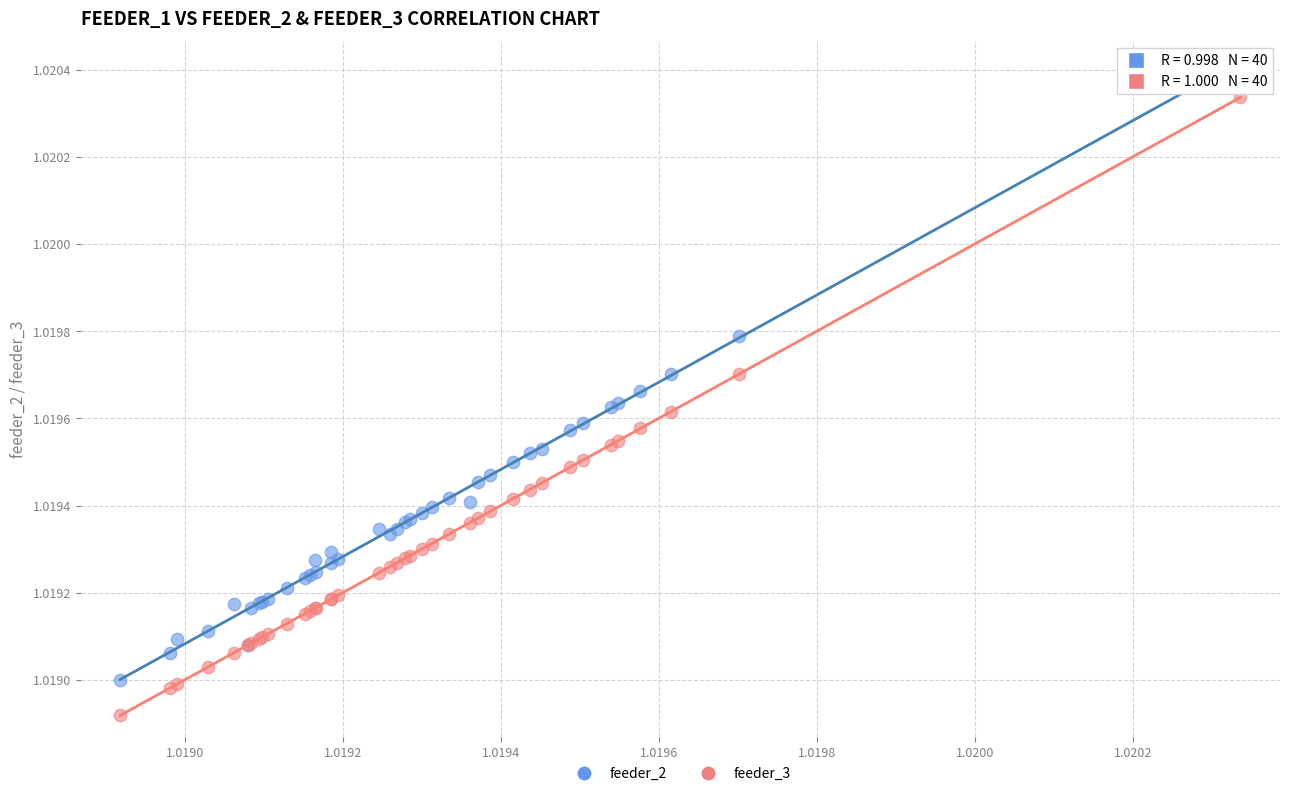

Which series contains the highest Y value?

feeder_2